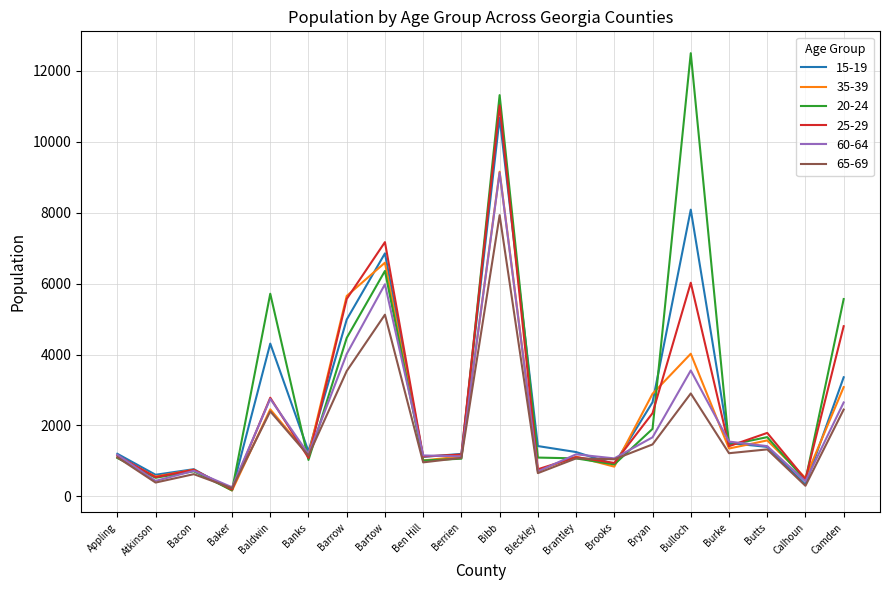

Is it true that 65-69 equals 653 at Bleckley?

True